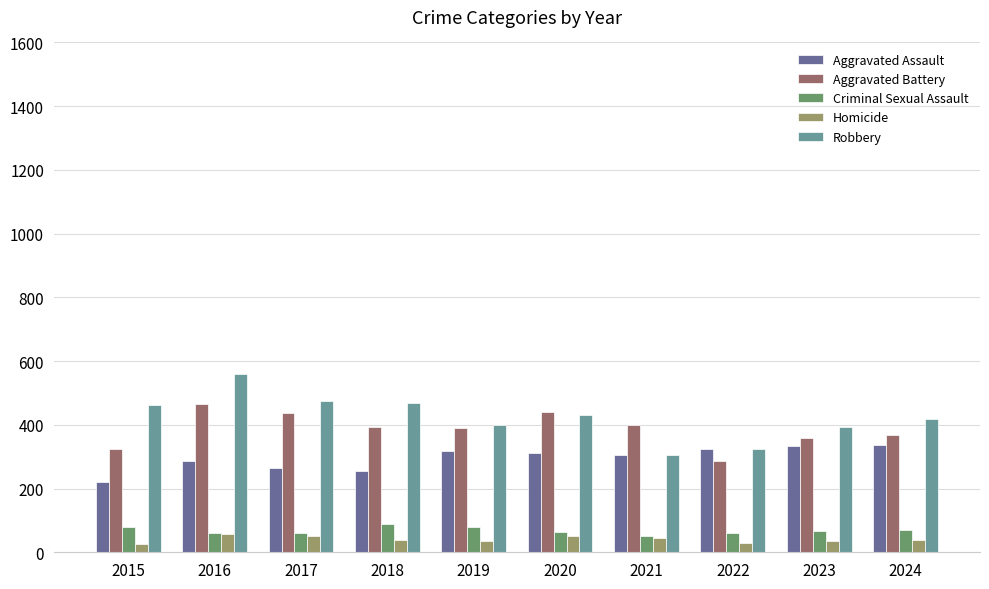

Rank the series by their maximum value, from highest to lowest.

Robbery, Aggravated Battery, Aggravated Assault, Criminal Sexual Assault, Homicide